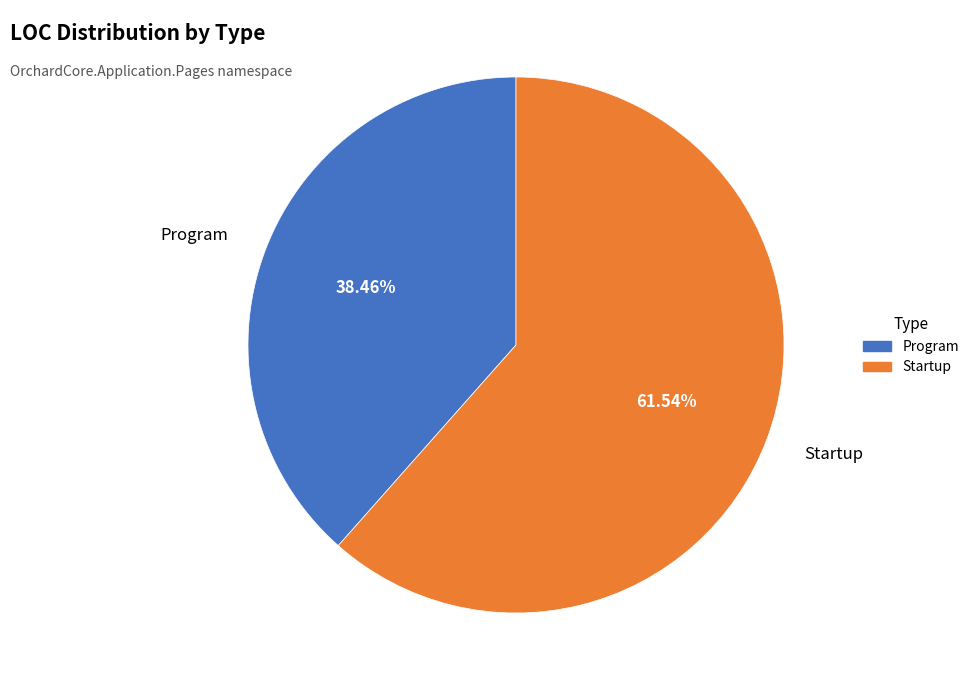

What percentage do Startup and Program together represent?

100.0%